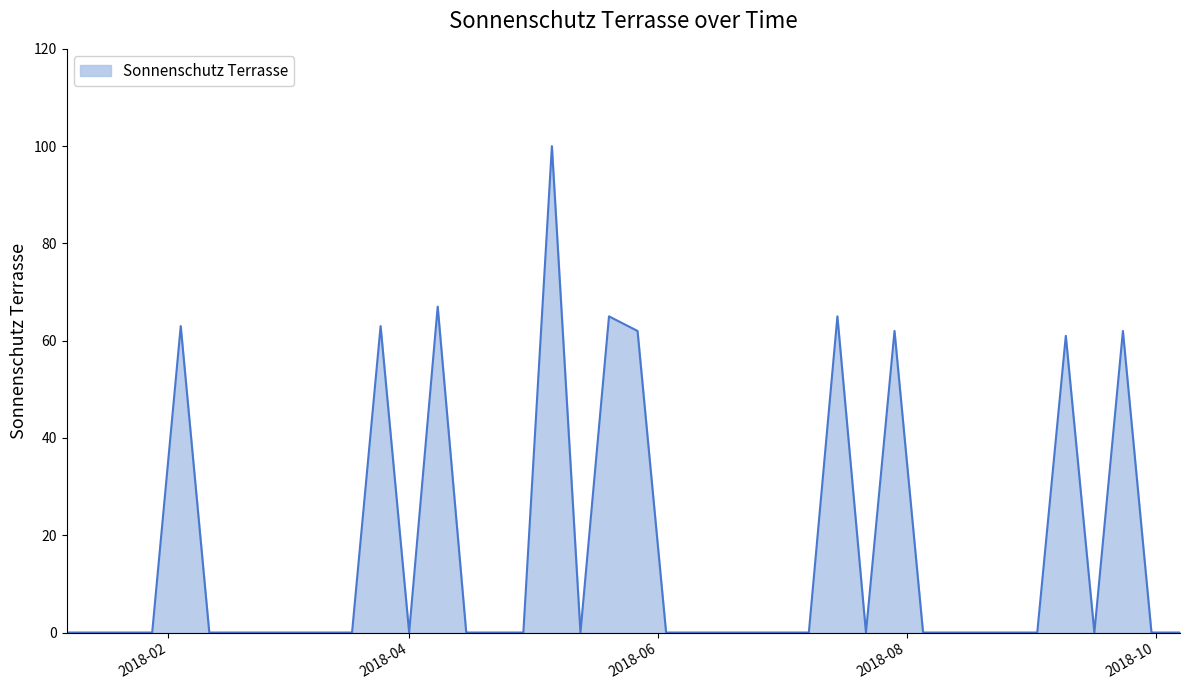

What is the difference between the maximum and minimum values?

100